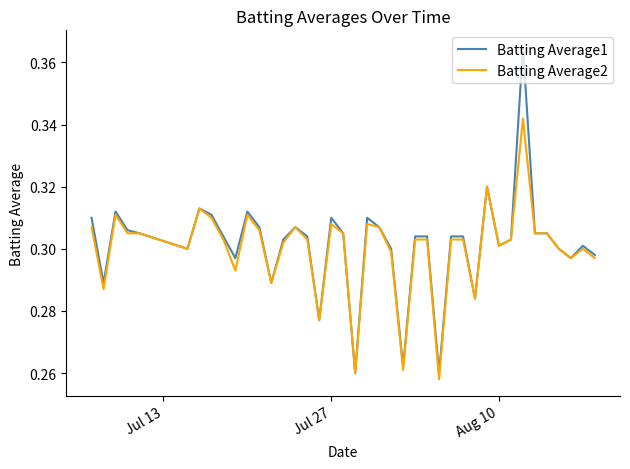

What are all the series names shown in the legend?

Batting Average1, Batting Average2